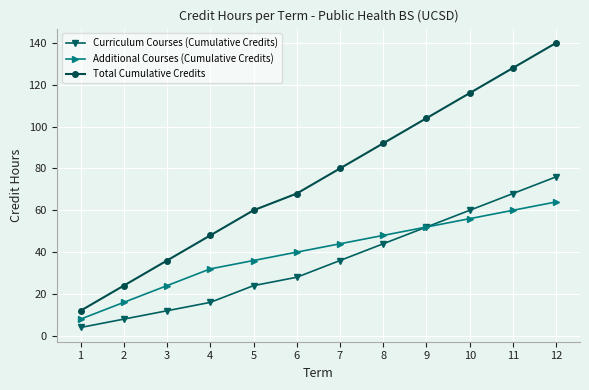

What is the difference between the maximum and minimum values in the Curriculum Courses (Cumulative Credits) series?

72